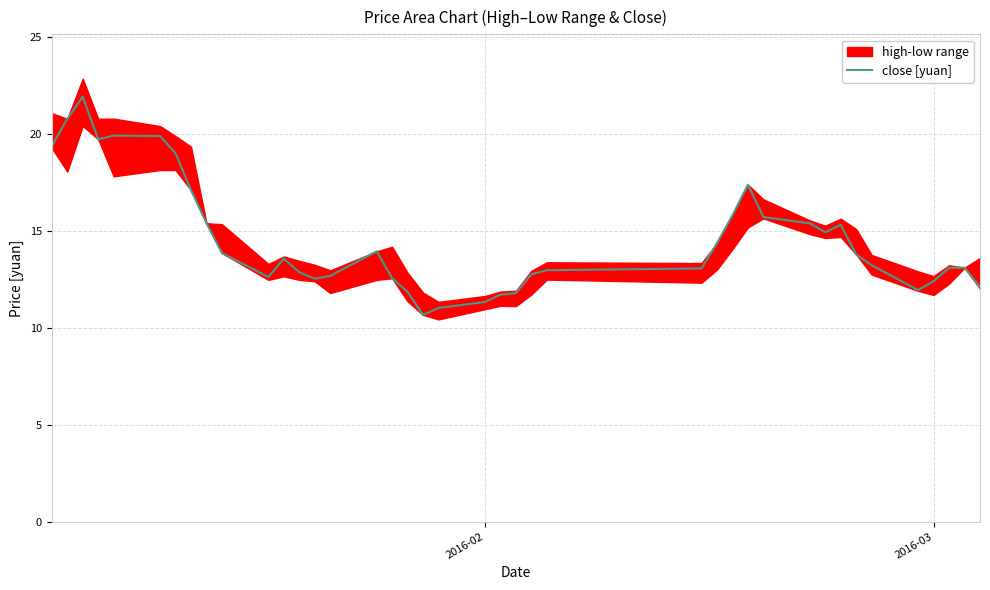

What is the maximum value for close [yuan]?

21.9